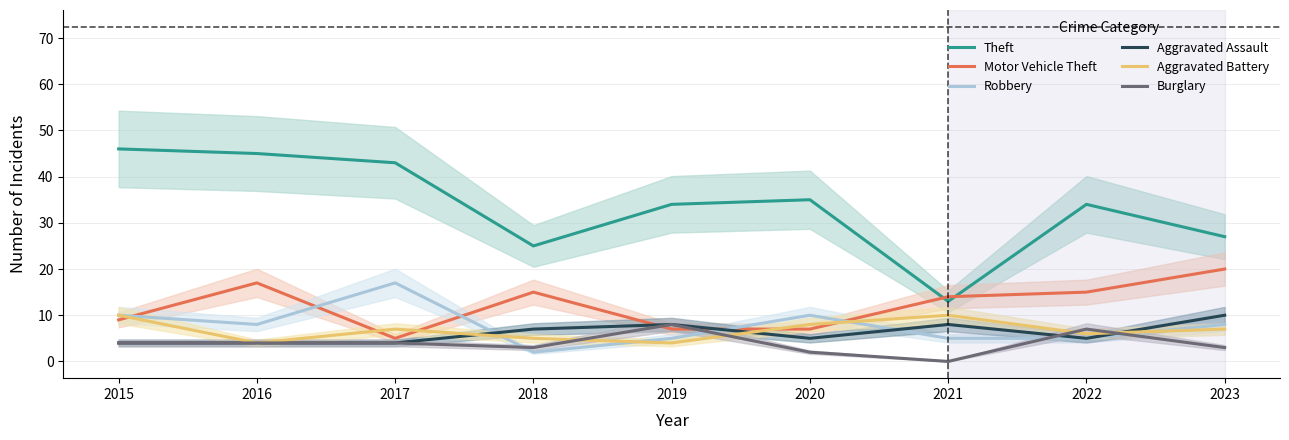

Rank the categories by Aggravated Battery value from lowest to highest.

2016, 2019, 2018, 2022, 2017, 2023, 2020, 2015, 2021